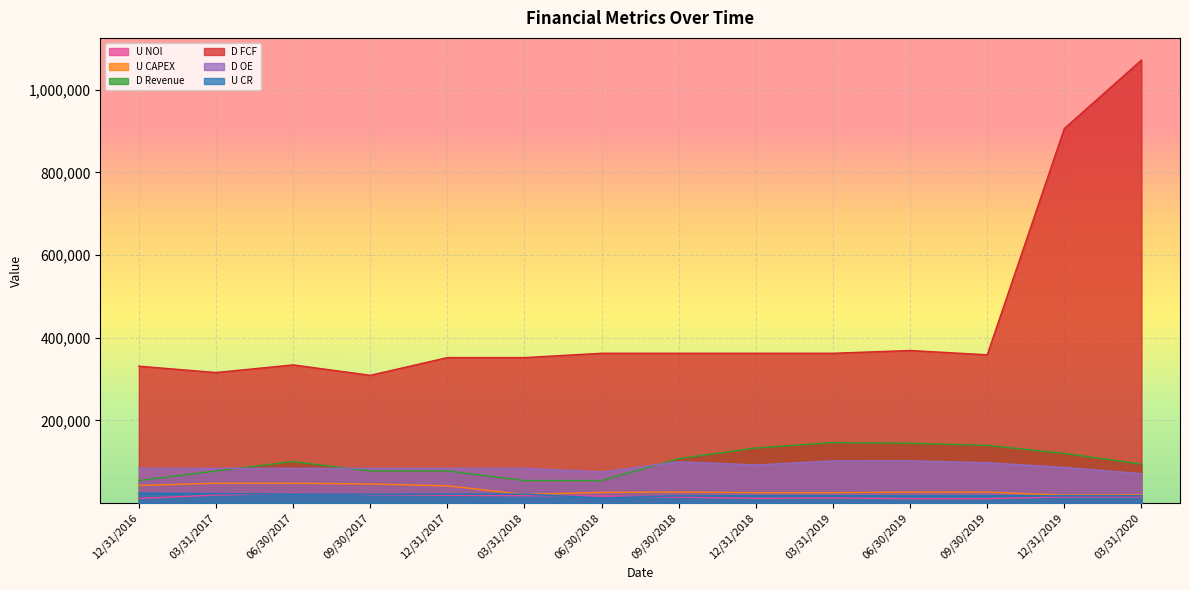

True or false: U CAPEX has more than 2 points higher than both neighbors.

False